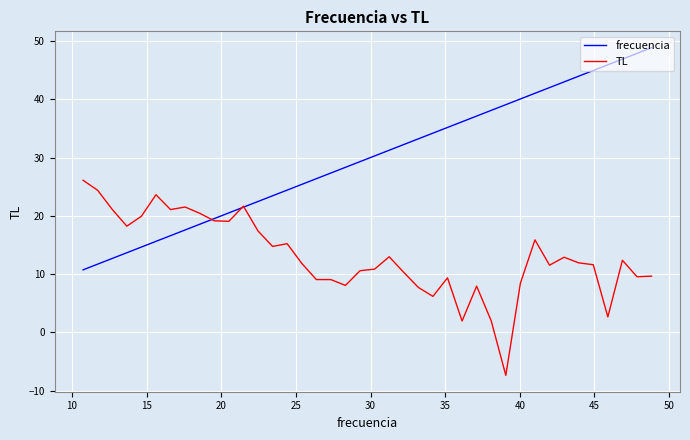

List the series in order of their peak value, highest first.

frecuencia, TL